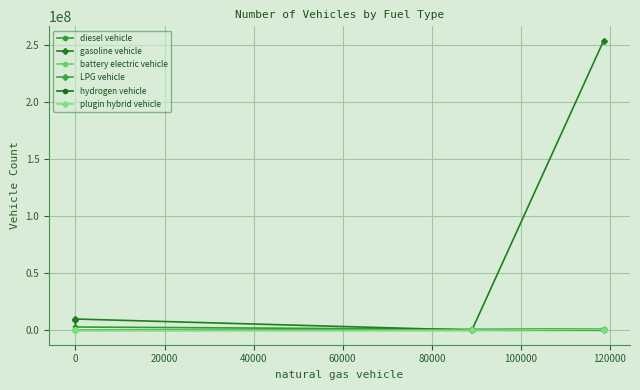

At how many categories does at least one series exceed 44848316?

1